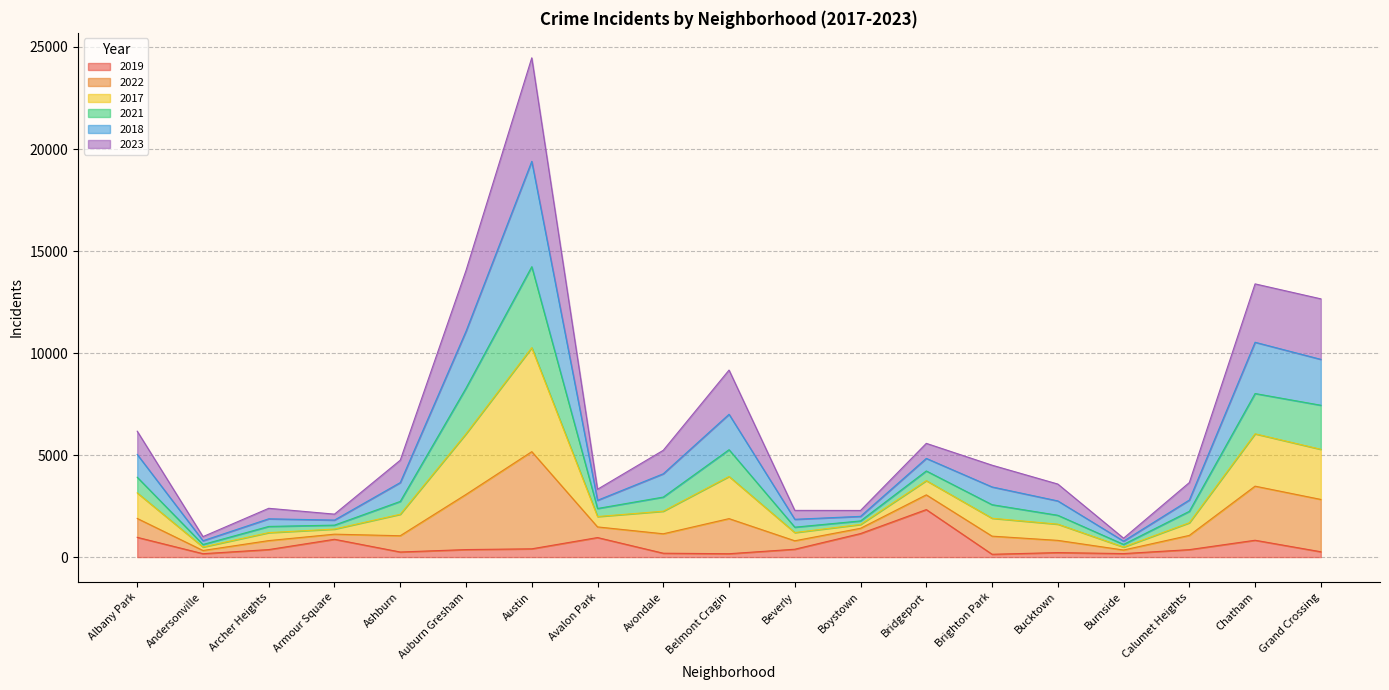

At which label does 2019 reach its peak?

Bridgeport